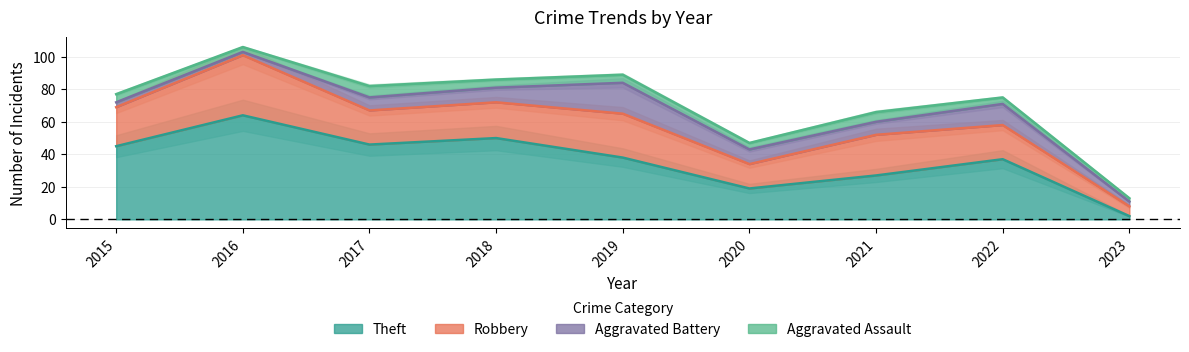

At which category does the chart reach its peak across all series?

2016